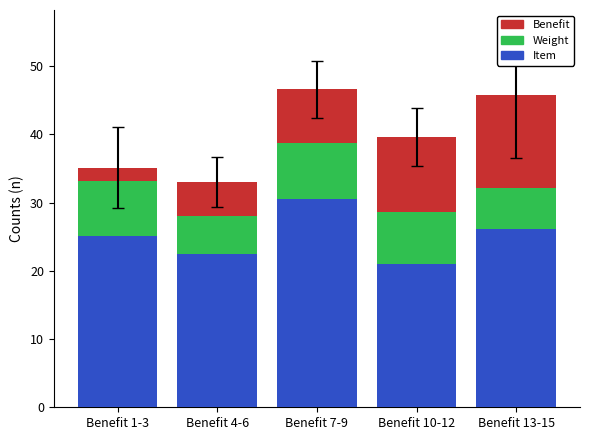

Count the number of categories in the chart.

5